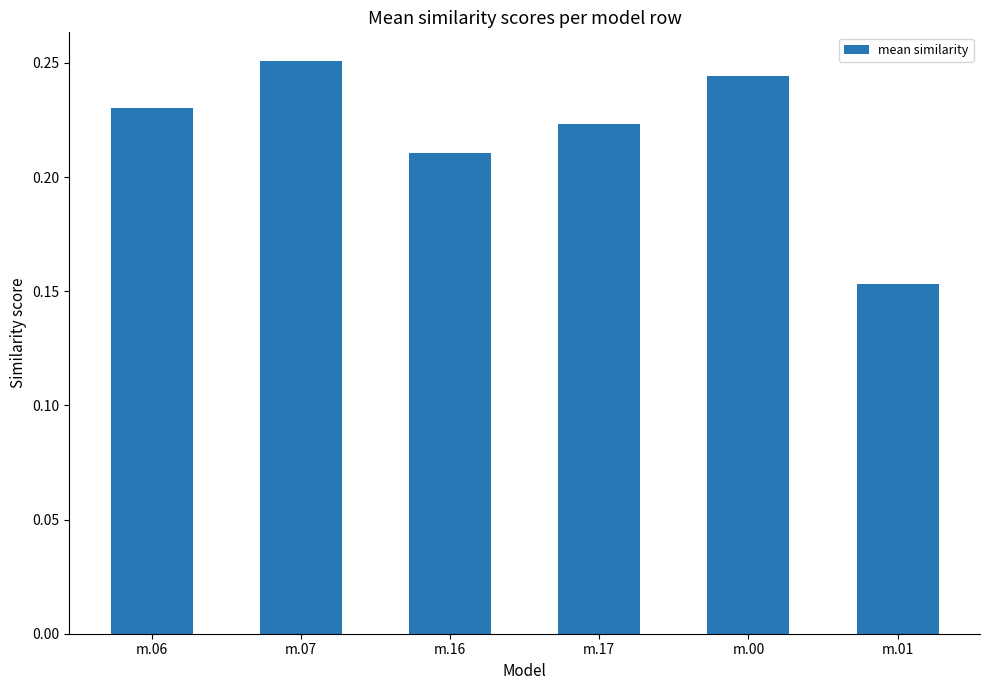

What is the label of the 4th bar from the left?

m.17